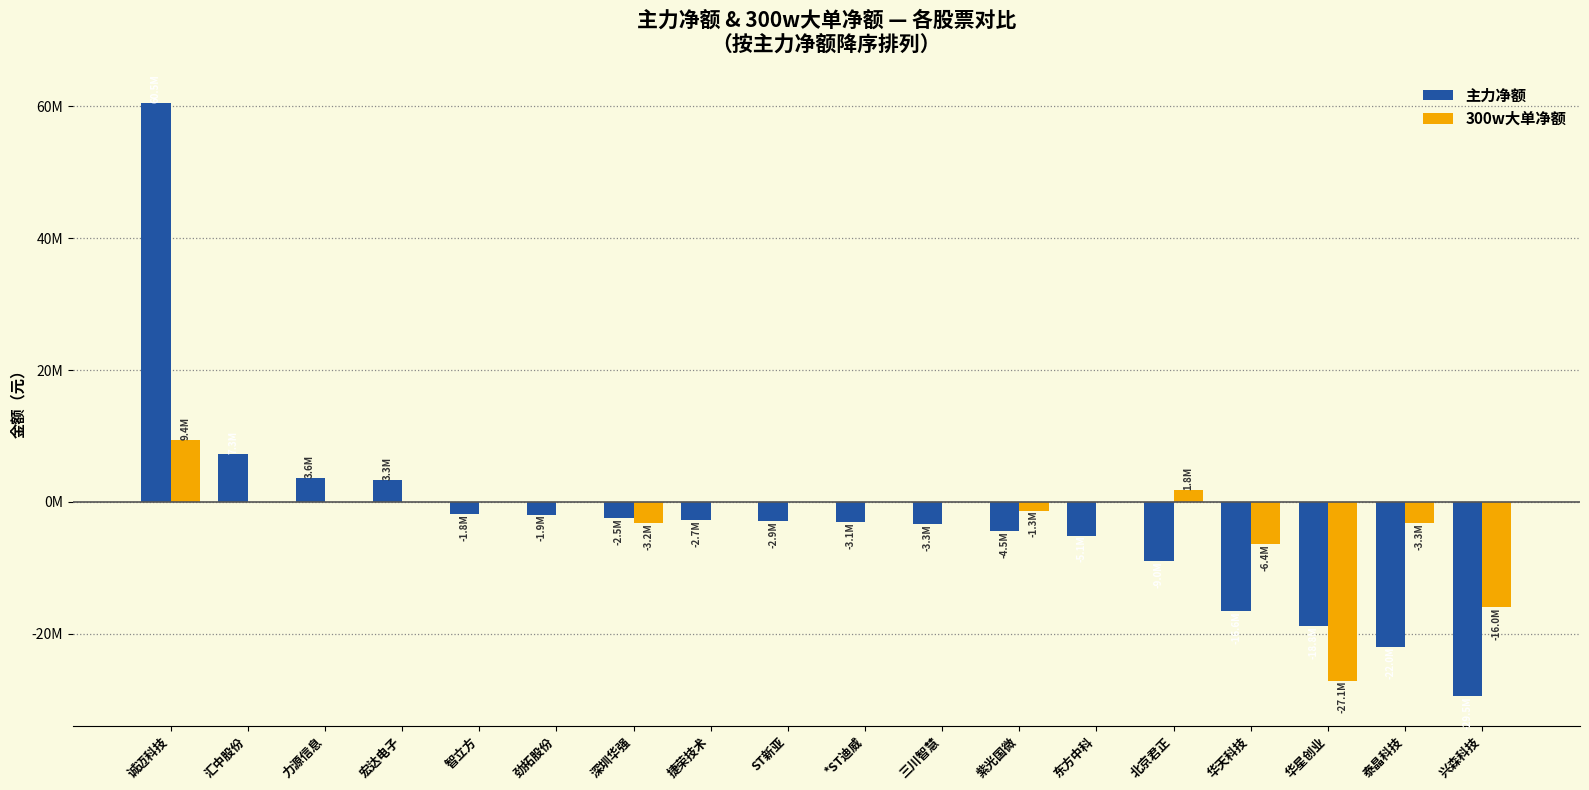

Is the value of 主力净额 at *ST迪威 greater than the value of 300w大单净额 at *ST迪威?

No